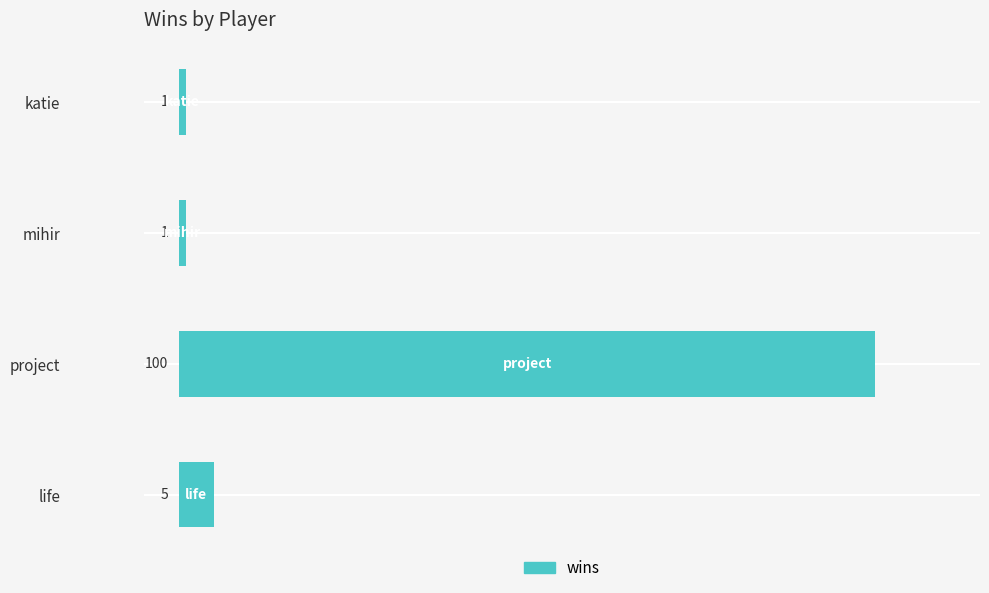

True or false: the data shows 5 at life.

True